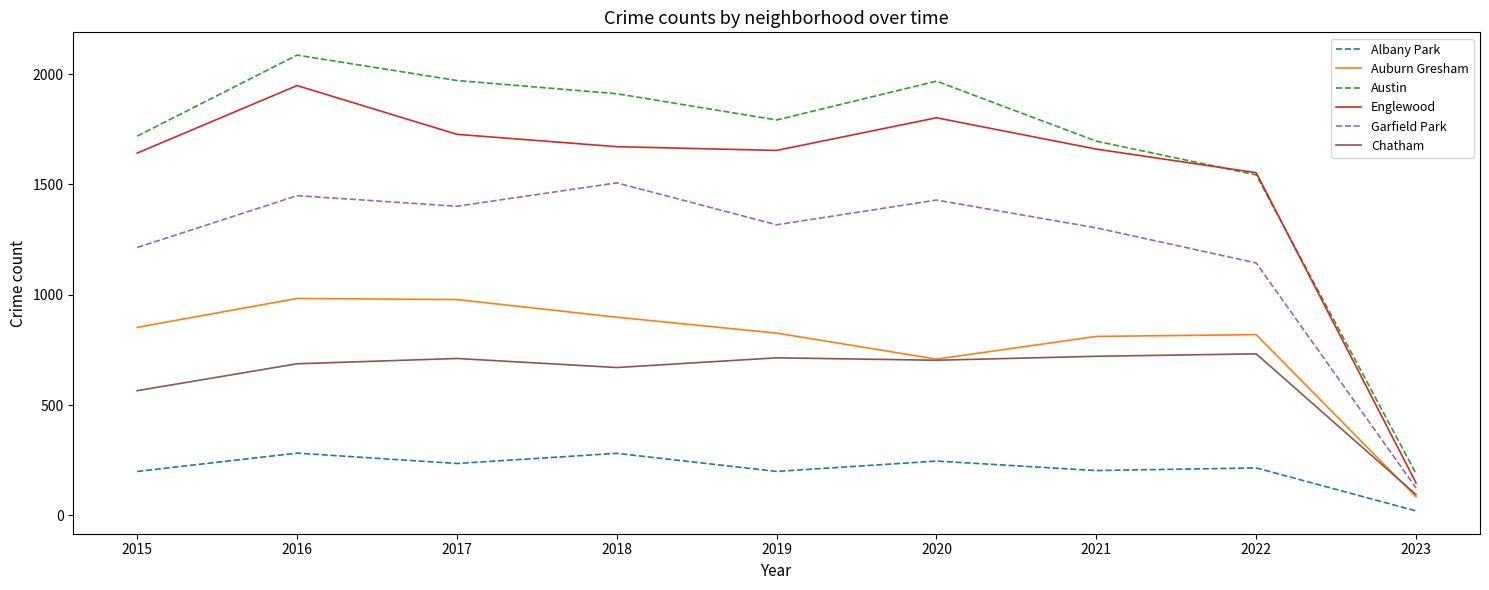

True or false: Chatham has more than 0 interior local peaks.

True